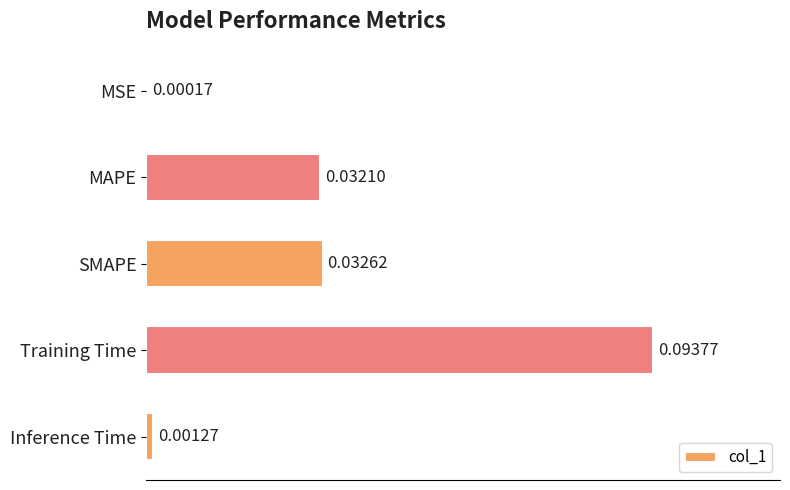

Which has a higher value, SMAPE or MSE?

SMAPE